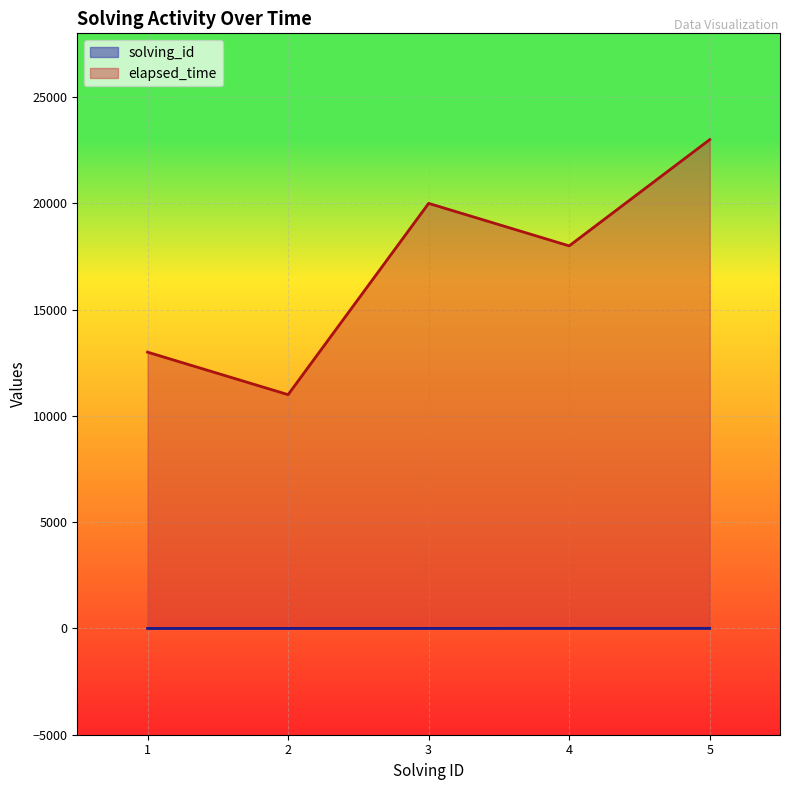

At which label is elapsed_time closest to 17000?

4